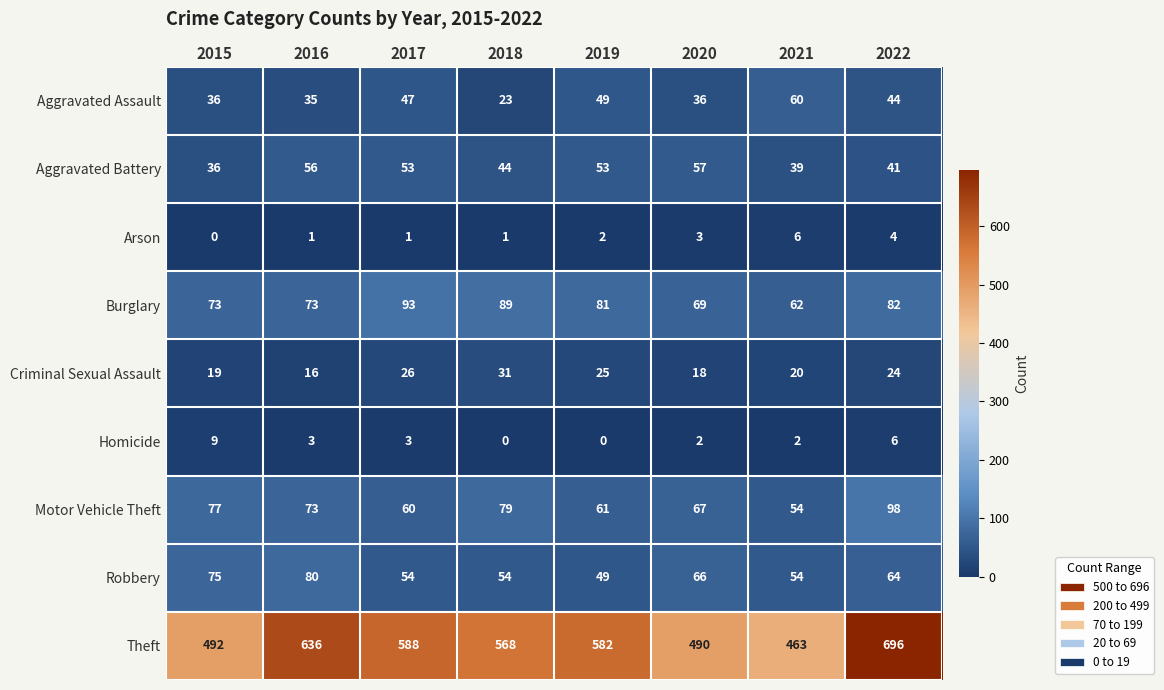

How many data points in Motor Vehicle Theft are less than 73?

4